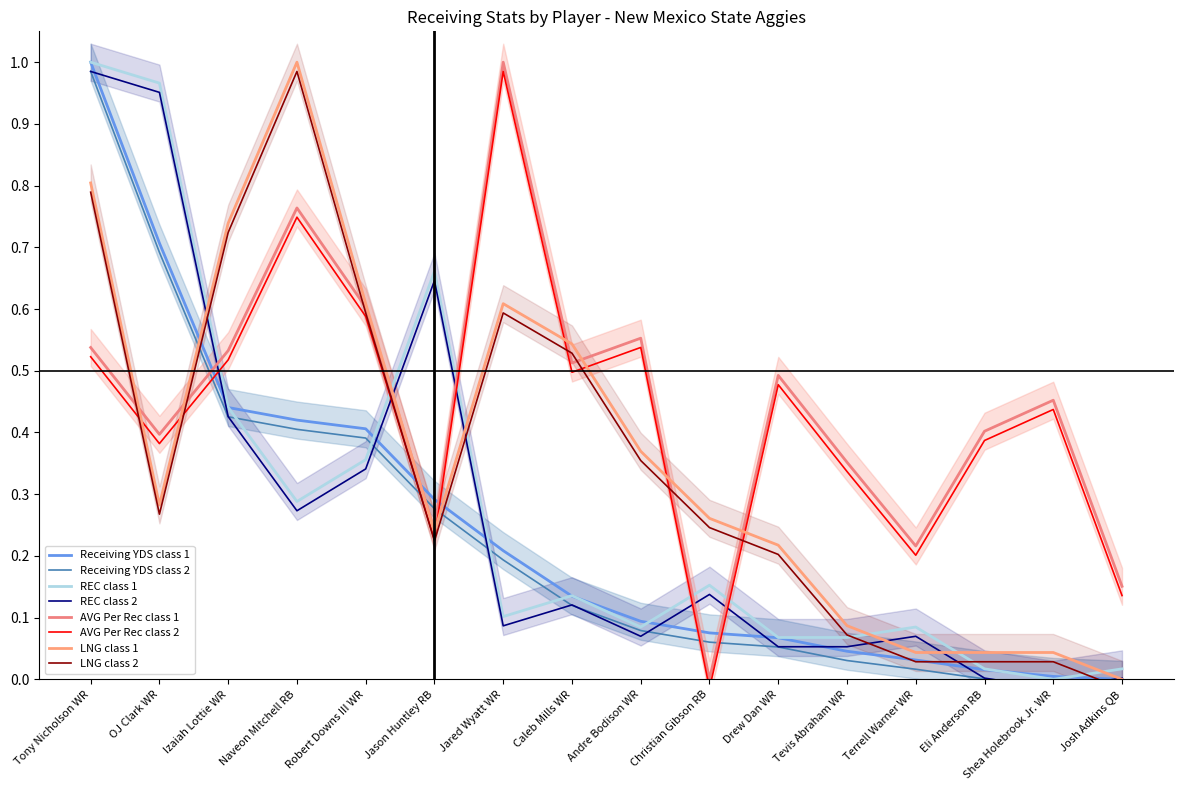

At how many categories does at least one series exceed 0?

16